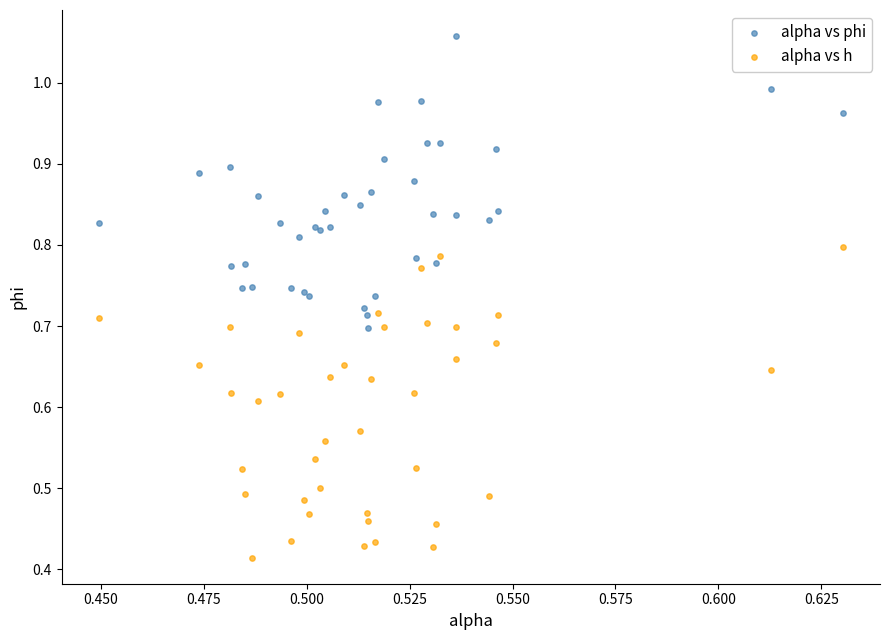

Which series reaches the minimum Y coordinate?

alpha vs h